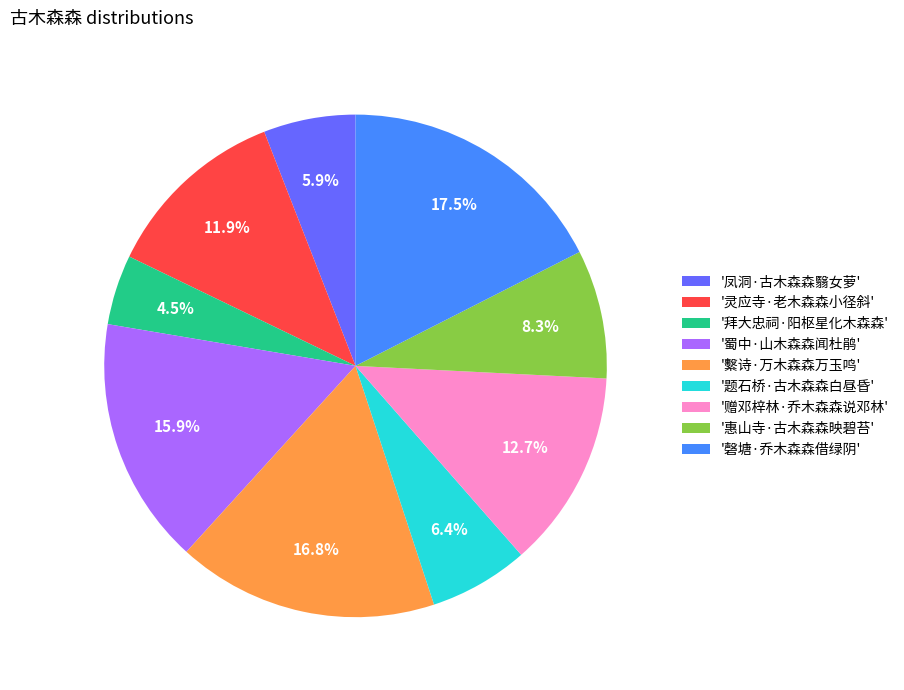

Do '惠山寺·古木森森映碧苔' and '繫诗·万木森森万玉鸣' together represent more than half of the pie?

No